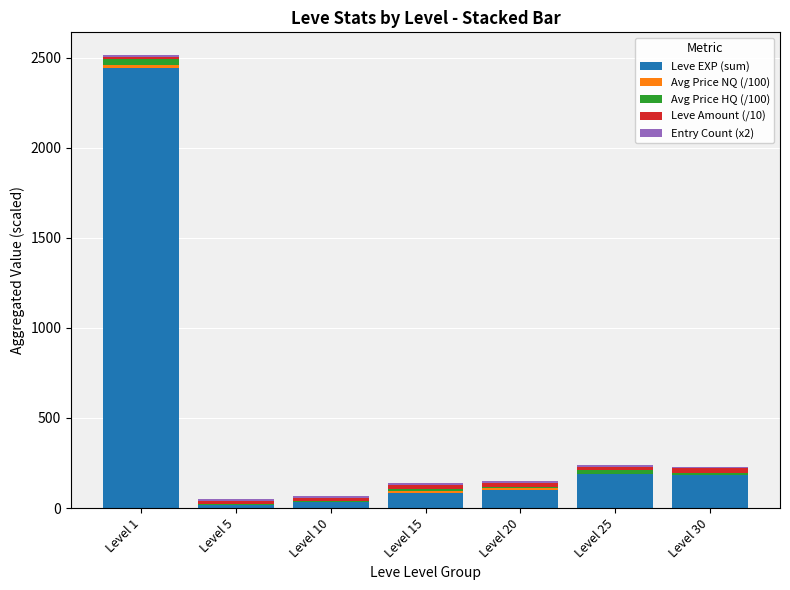

What is the maximum value for Leve EXP (sum)?

2441